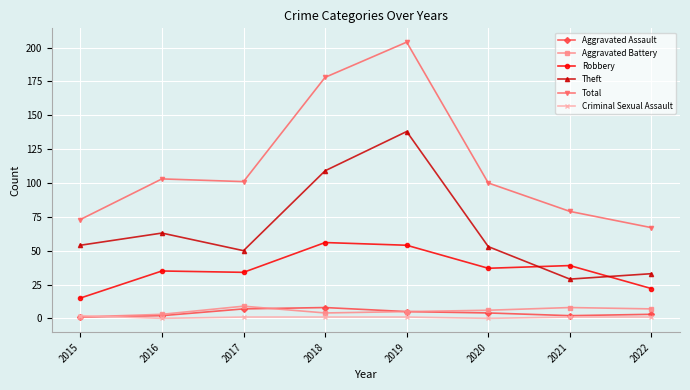

Which label corresponds to the largest value in the chart?

2019